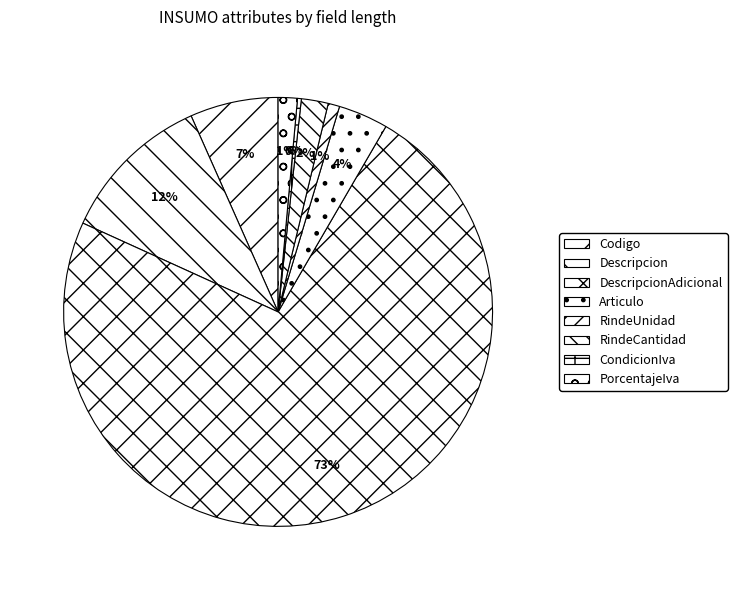

To the nearest percent, what percentage of the pie is RindeUnidad?

1%